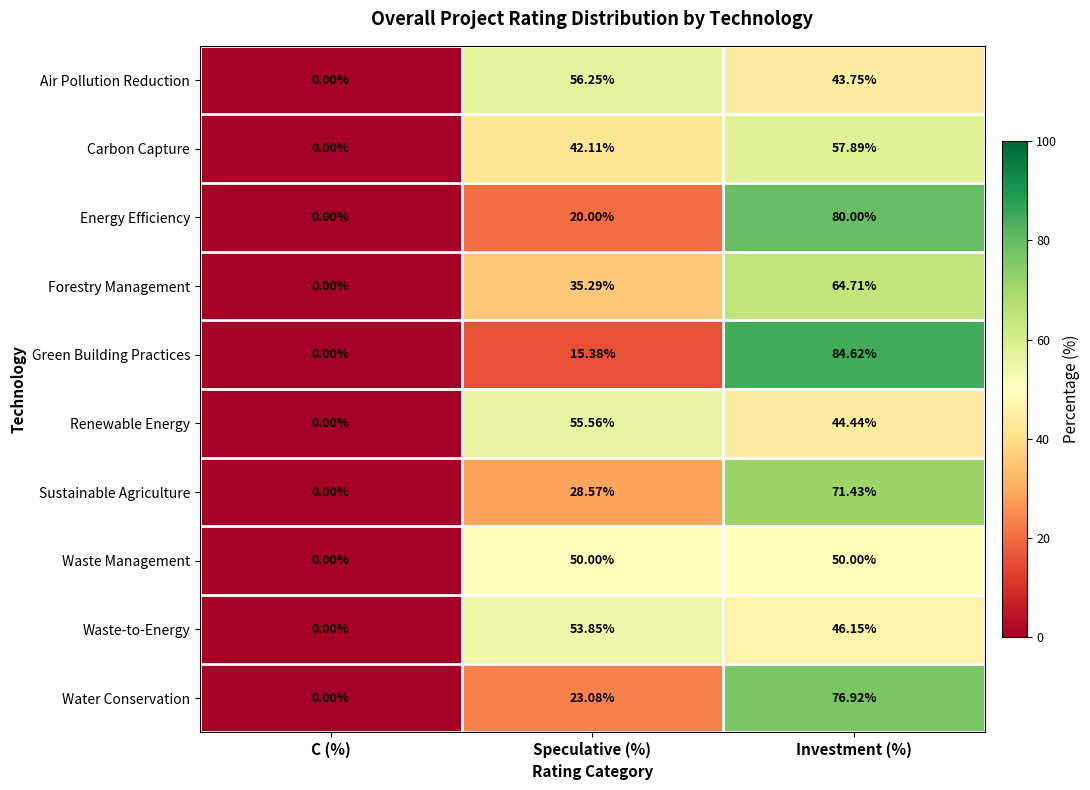

Which series has the largest range (max minus min)?

Green Building Practices